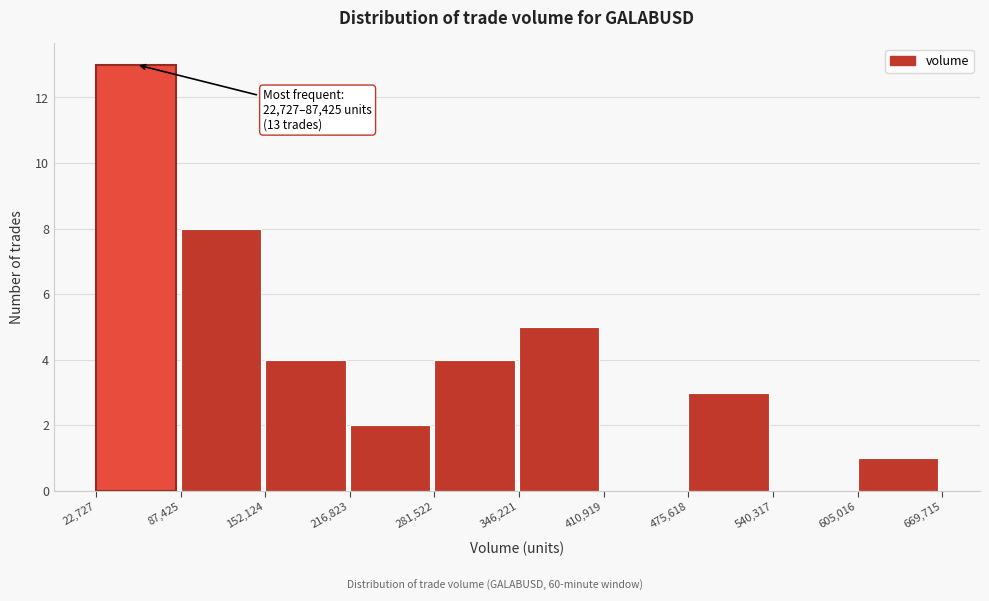

Which range on the x-axis has the tallest bar?

22,727 to 87,425